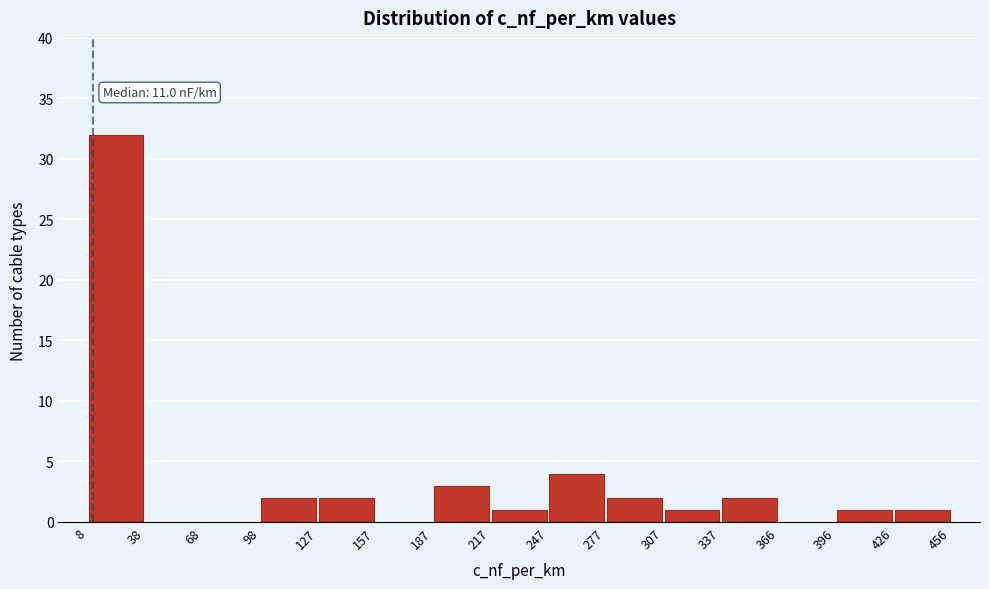

Over which range of the x-axis is the bar tallest?

8 to 38